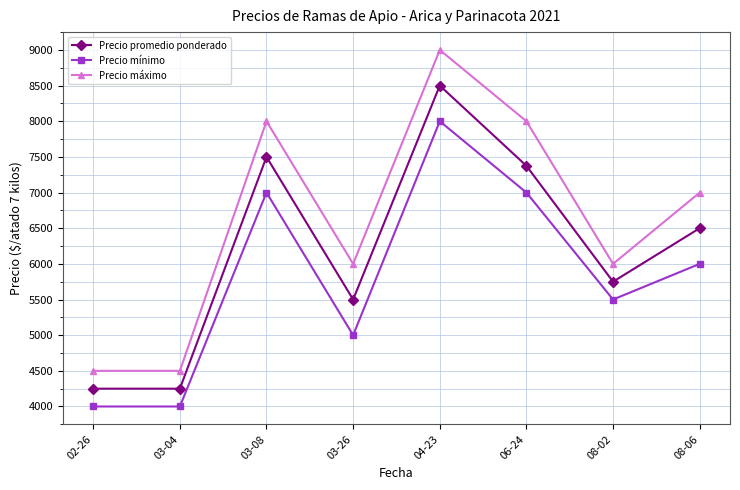

What is the smallest value displayed?

4000